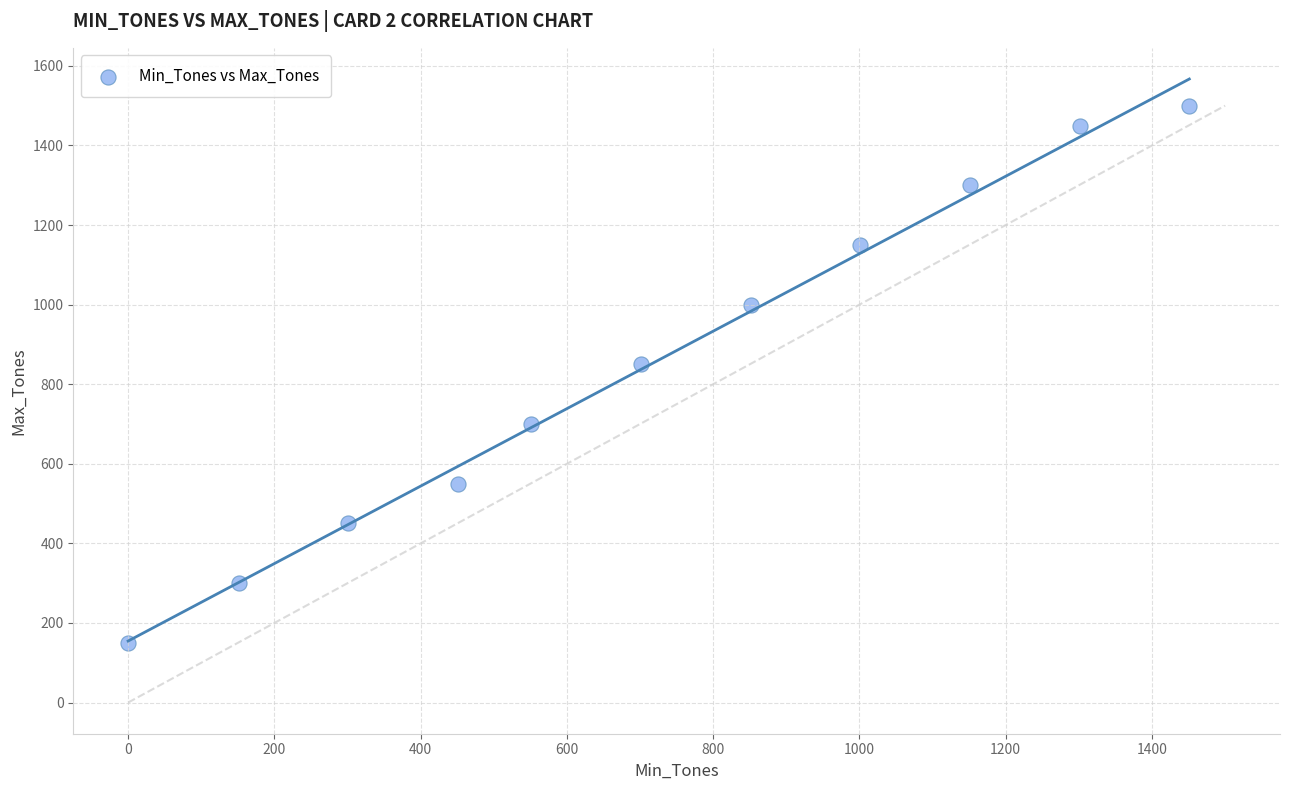

What Y value in the scatter plot is closest to 825?

850